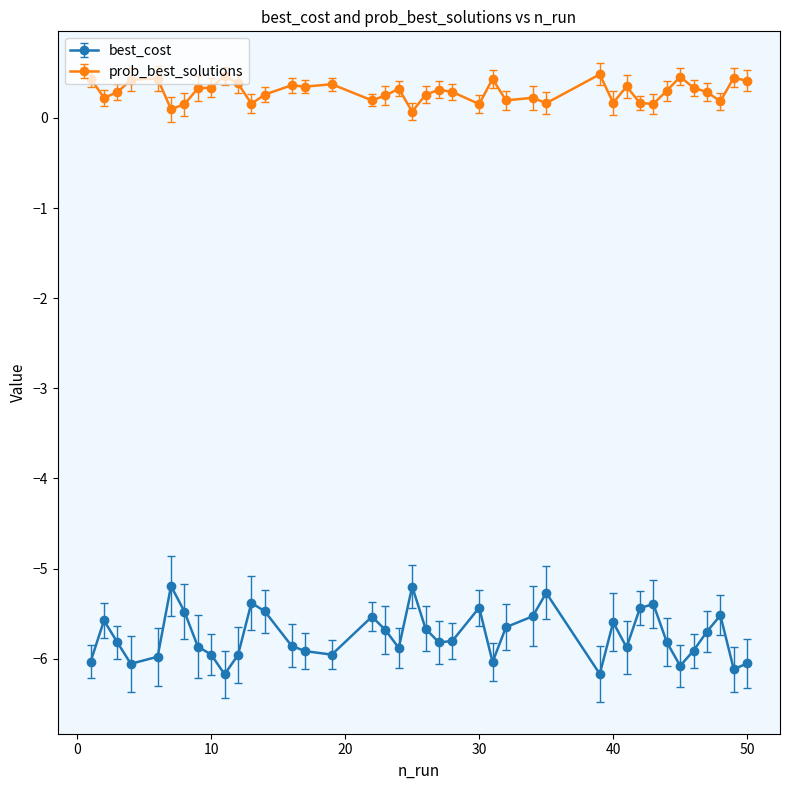

True or false: prob_best_solutions and best_cost intersect in this chart.

False